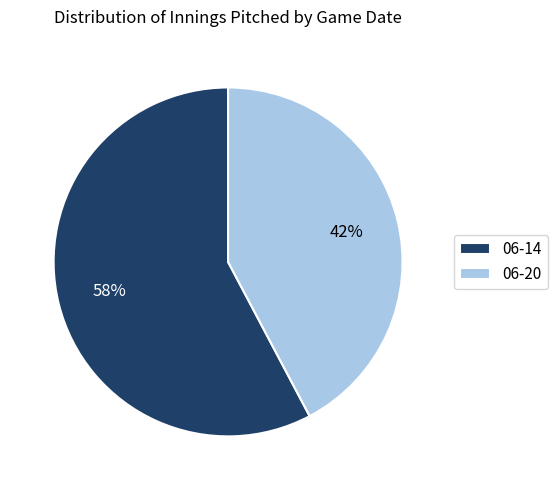

Is the sum of 06-20 and 06-14 greater than half?

Yes